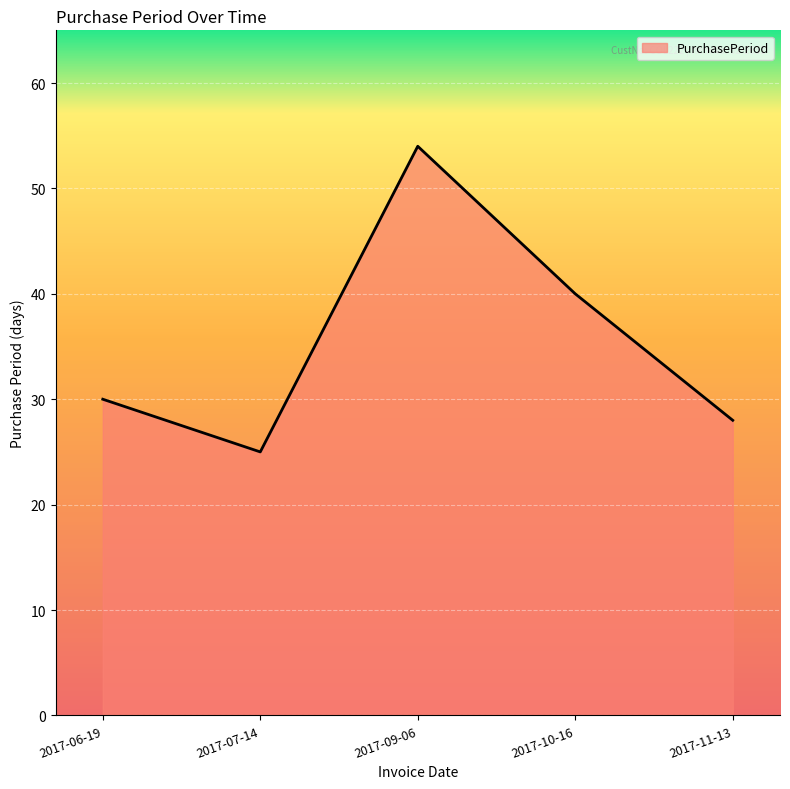

What is the difference between the second highest and minimum values?

15